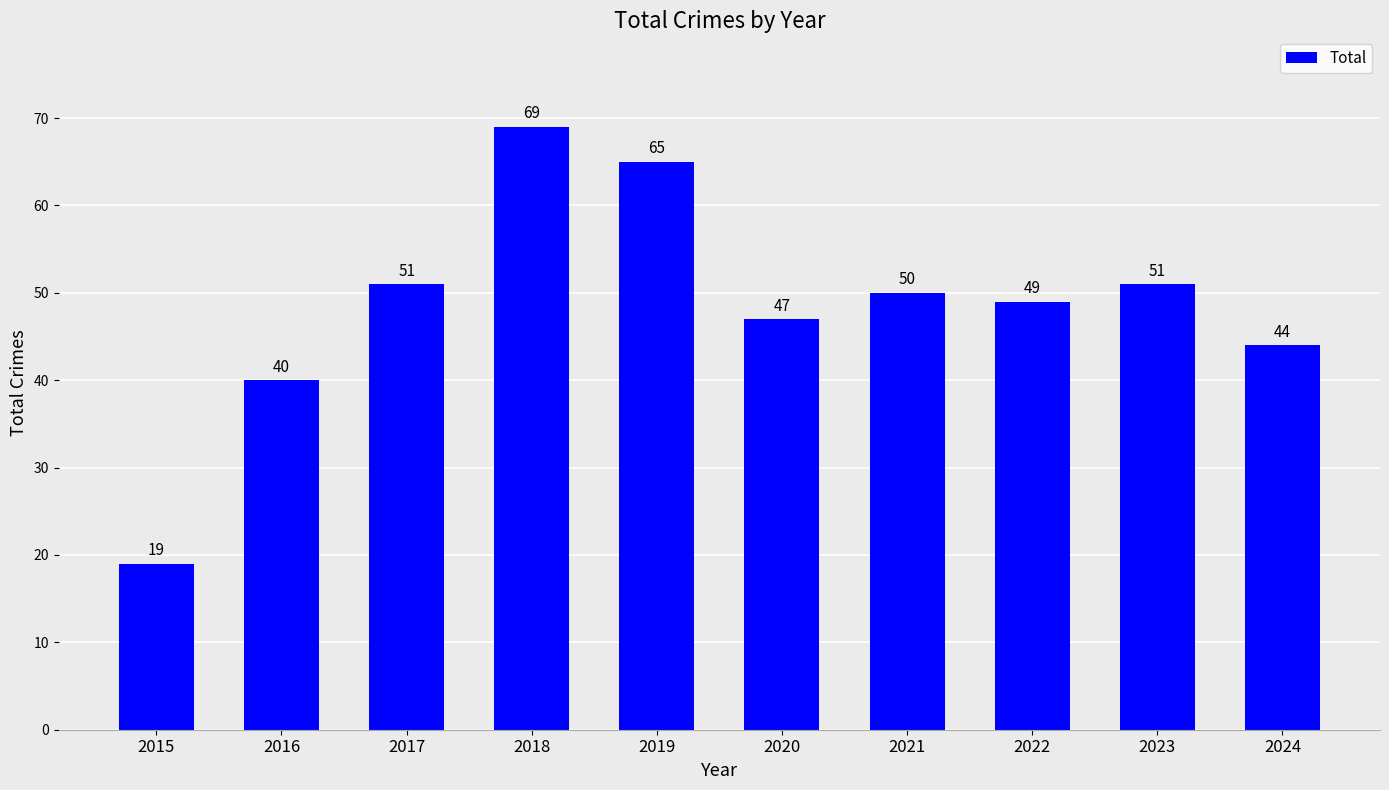

What is the change in value from 2021 to 2023?

+1